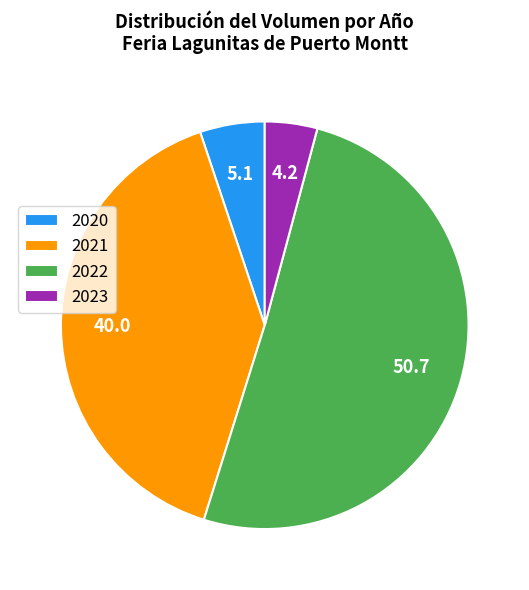

How many segments does this pie chart have?

4